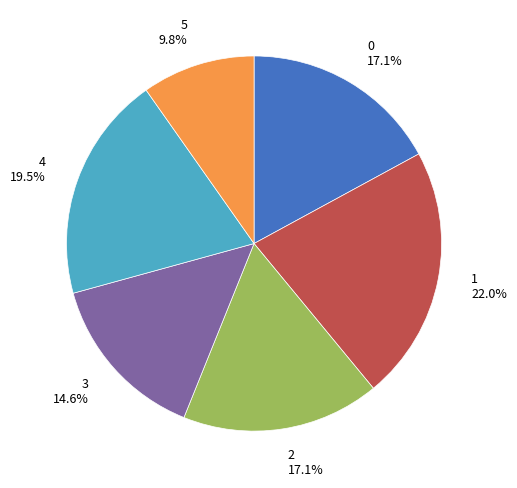

Is it true that 3 is 15% of the pie?

True